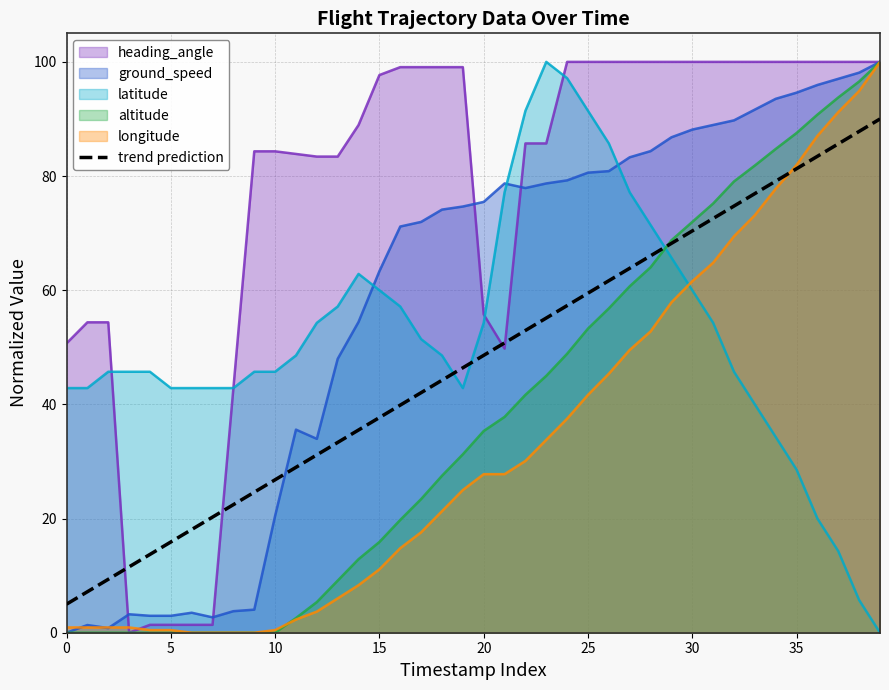

True or false: latitude and longitude intersect in this chart.

True